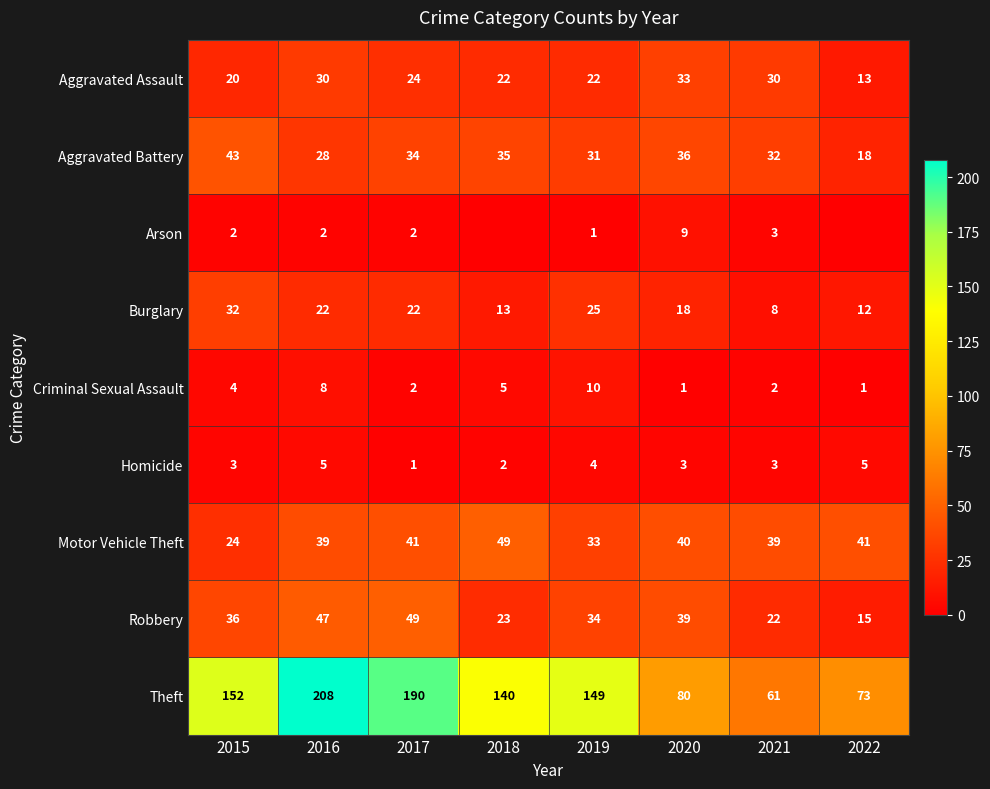

What is the difference between the maximum and minimum values in the Criminal Sexual Assault series?

9